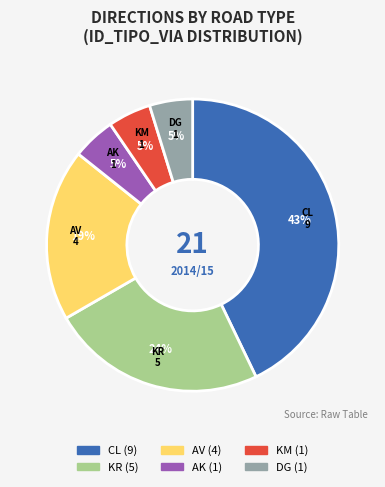

To the nearest percent, what percentage of the pie is DG?

5%